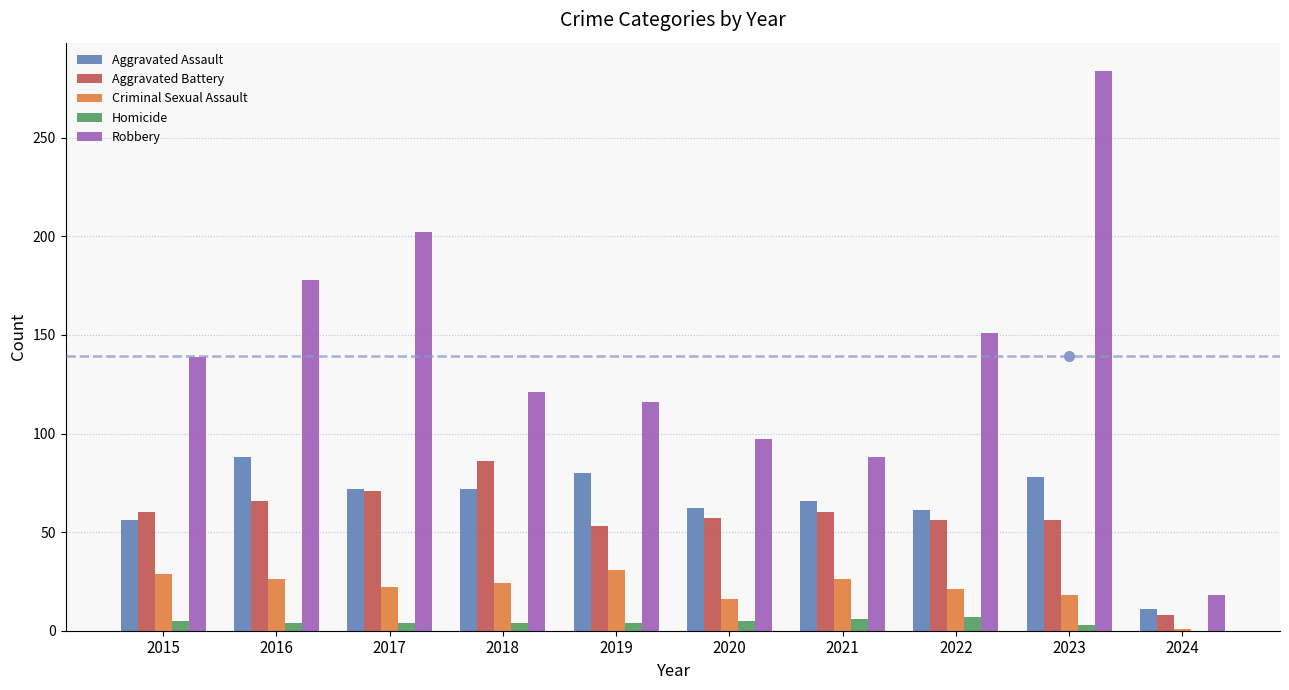

Which series changed the most between 2018 and 2024?

Robbery